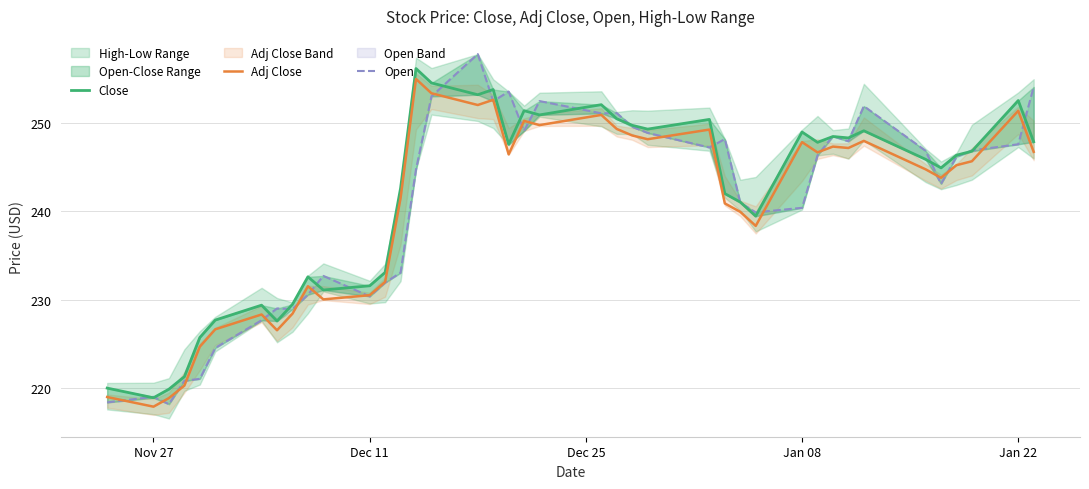

How many categories are shown in the chart?

40